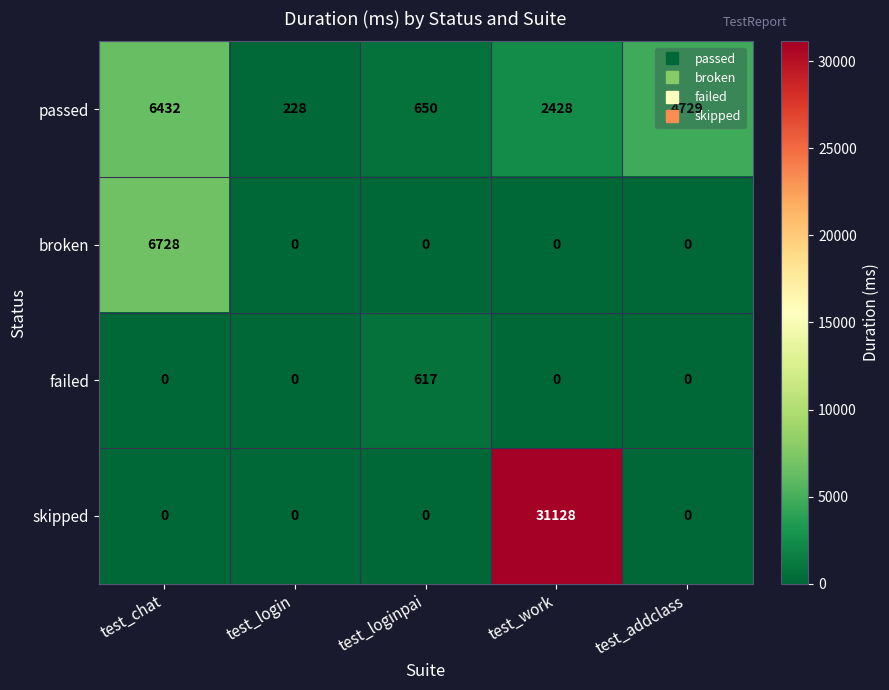

What is the spread (max minus min) of values at test_loginpai?

650